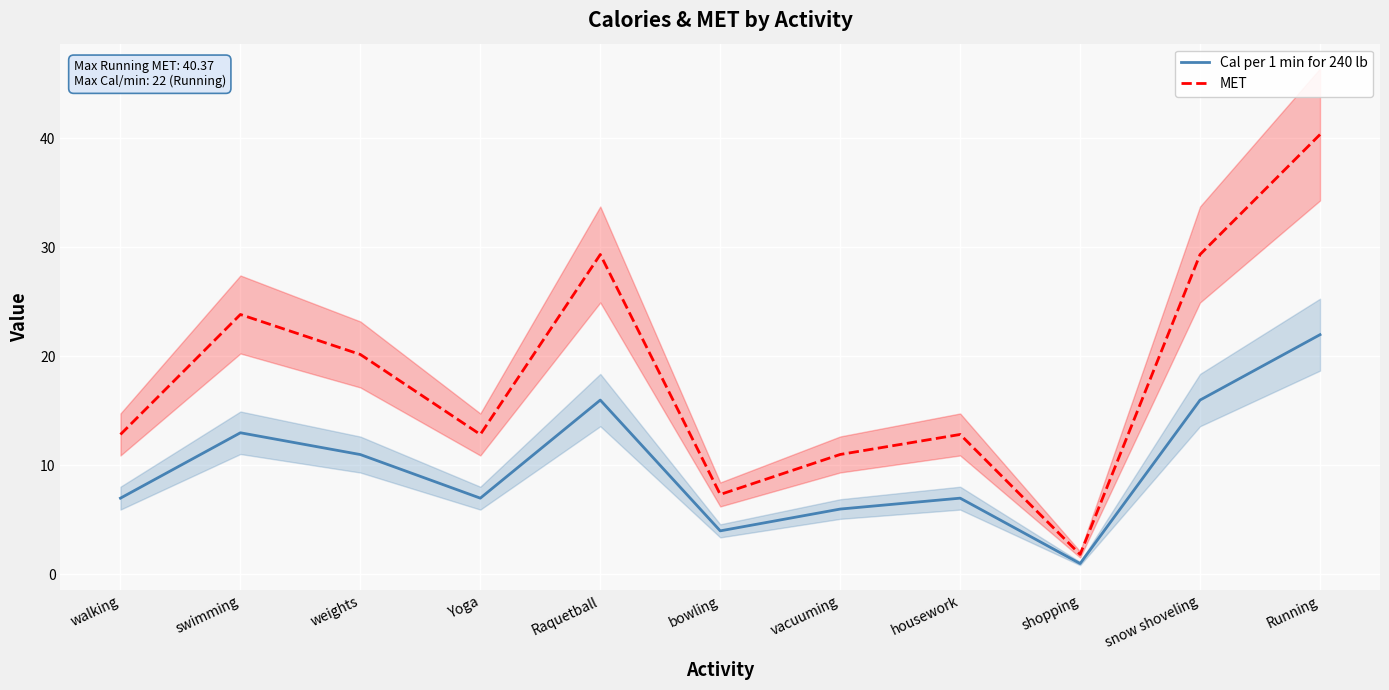

At weights, list the series in order from largest to smallest.

MET, Cal per 1 min for 240 lb